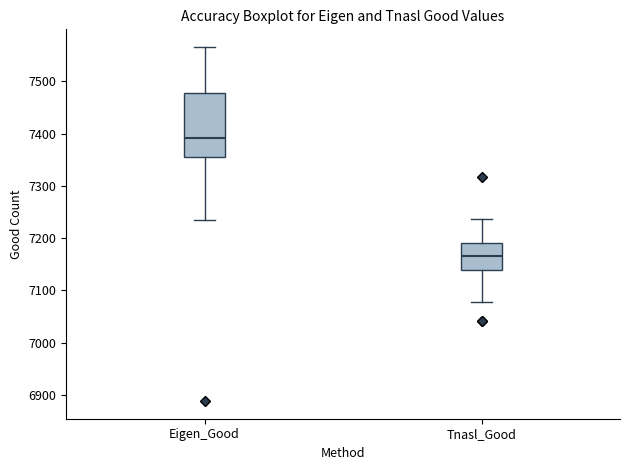

Reading left to right, transcribe this box plot: for each box, give where its median line is, the range the box spans, and where its two whiskers end, as read against the y-axis. The values are not printed on the chart, so give them approximately, as read against the axis.

Eigen_Good: median 7390, box 7360 to 7480, whiskers 7240 to 7570
Tnasl_Good: median 7170, box 7140 to 7190, whiskers 7080 to 7240